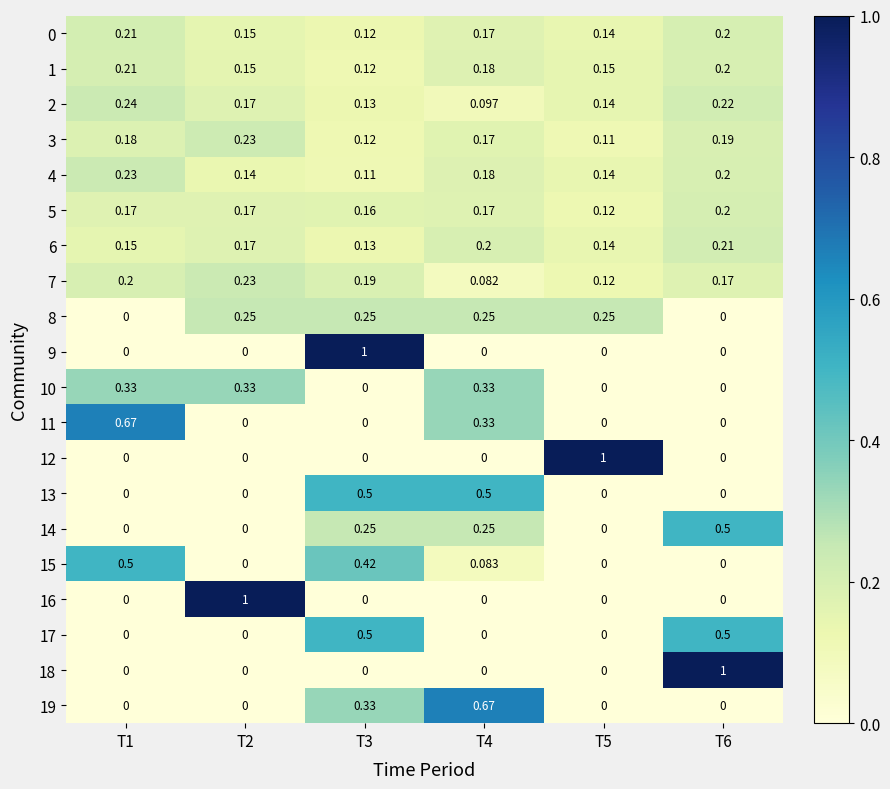

Is the value of 6 at T3 greater than the value of 7 at T6?

No